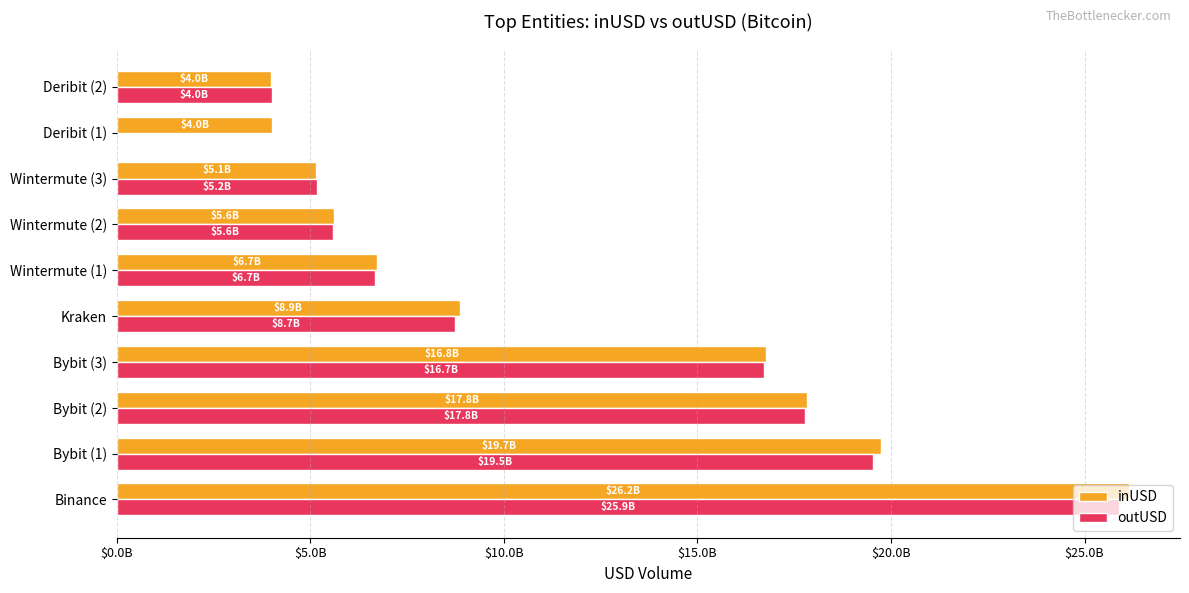

Which series has the largest range (max minus min)?

outUSD